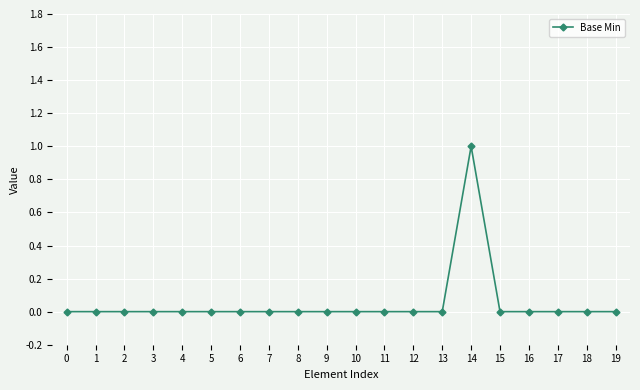

The value at 0 is 0. True or false?

True